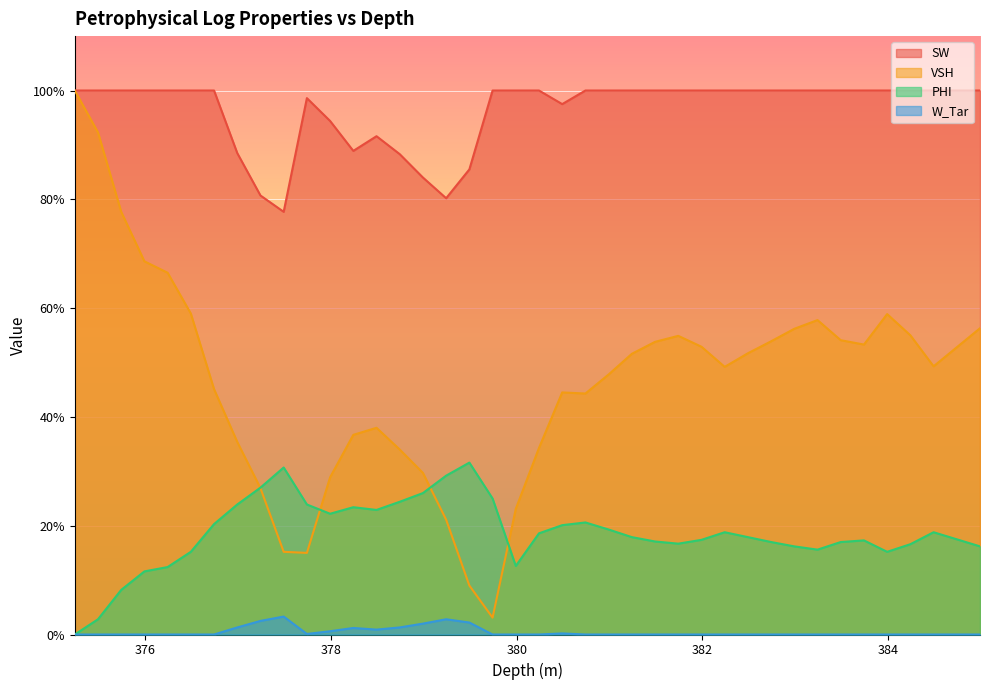

True or false: W_Tar and VSH cross at least once.

False